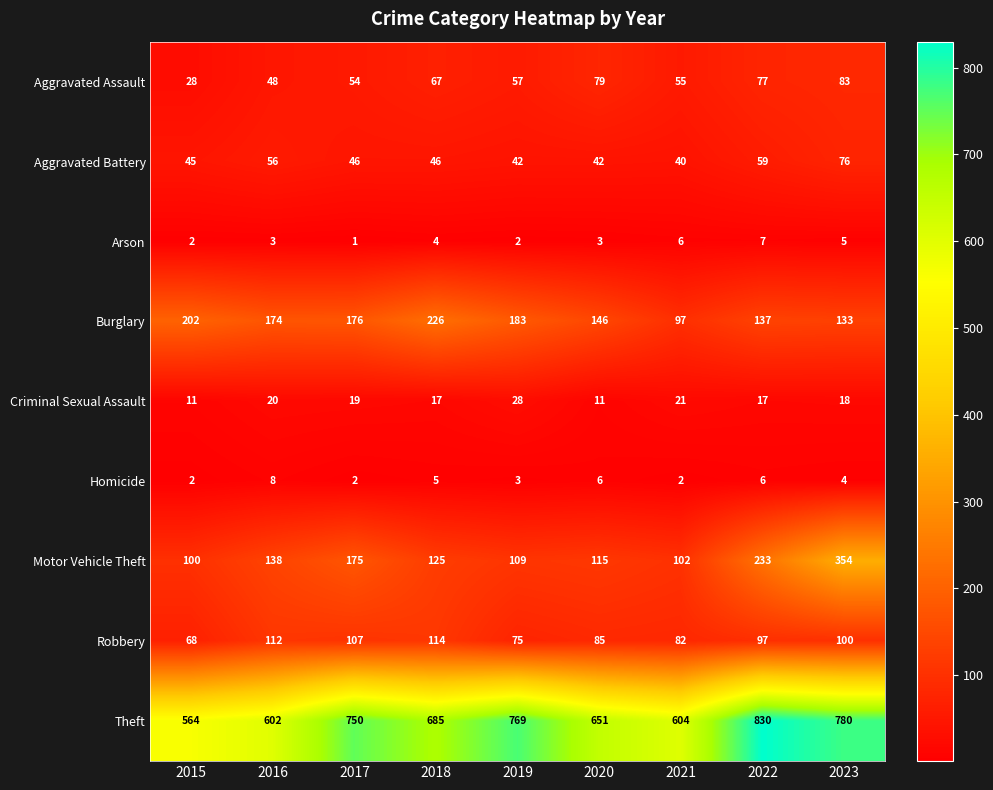

At which category does the chart reach its minimum across all series?

2017